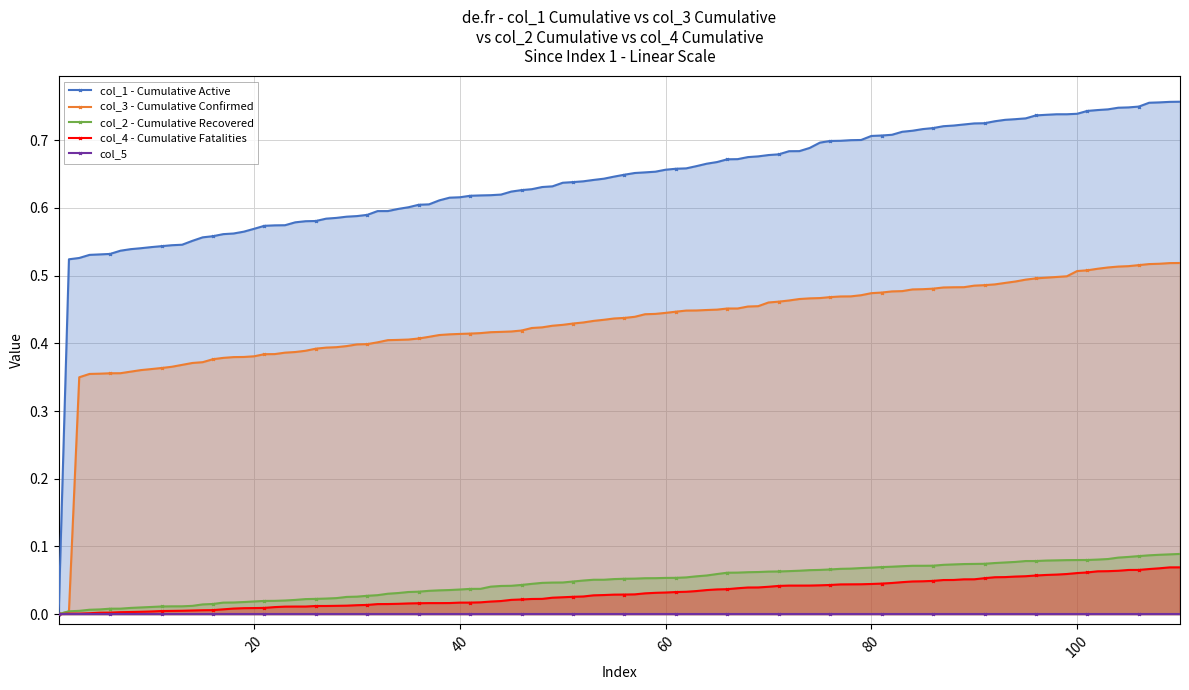

How many distinct data groups are displayed?

5